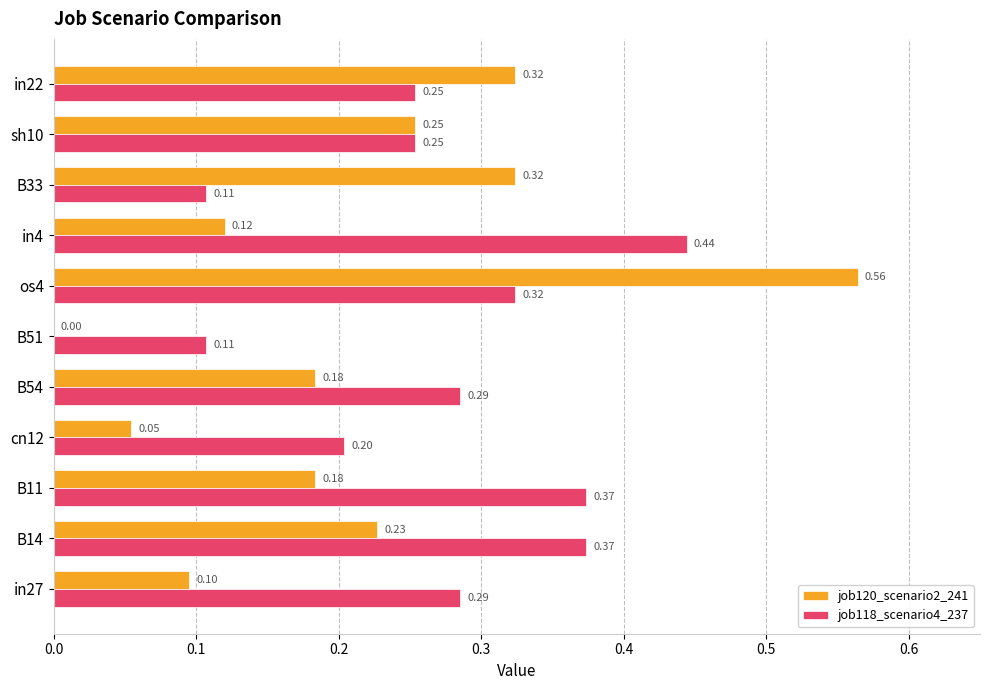

At which category is the sum across all series the highest?

os4